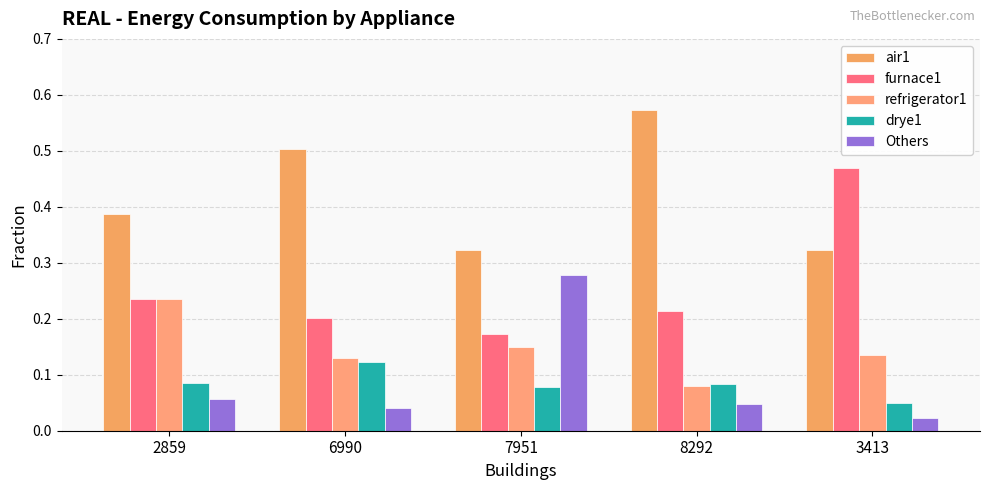

Reading left to right, what are all the values shown in this chart?

air1: 2859=0.4	6990=0.5	7951=0.3	8292=0.6	3413=0.3
furnace1: 2859=0.2	6990=0.2	7951=0.2	8292=0.2	3413=0.5
refrigerator1: 2859=0.2	6990=0.1	7951=0.1	8292=0.1	3413=0.1
drye1: 2859=0.1	6990=0.1	7951=0.1	8292=0.1	3413=0.0
Others: 2859=0.1	6990=0.0	7951=0.3	8292=0.0	3413=0.0